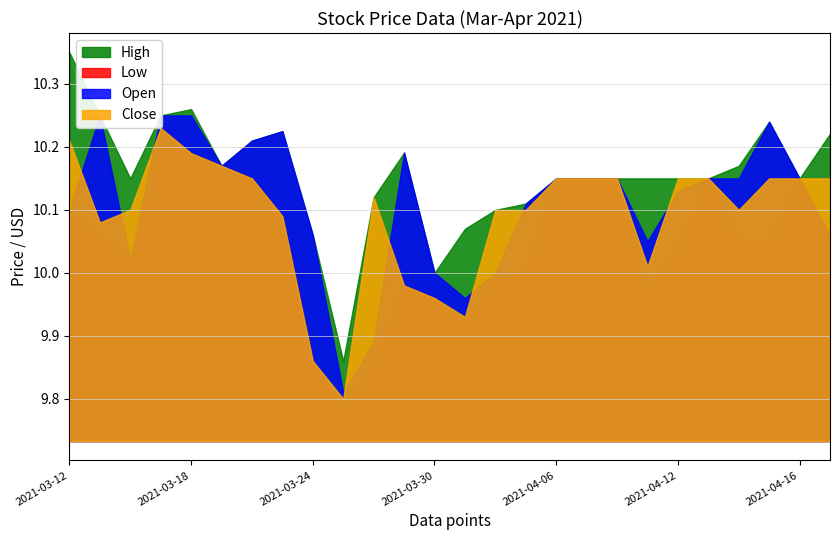

What are all the series names shown in the legend?

High, Low, Open, Close